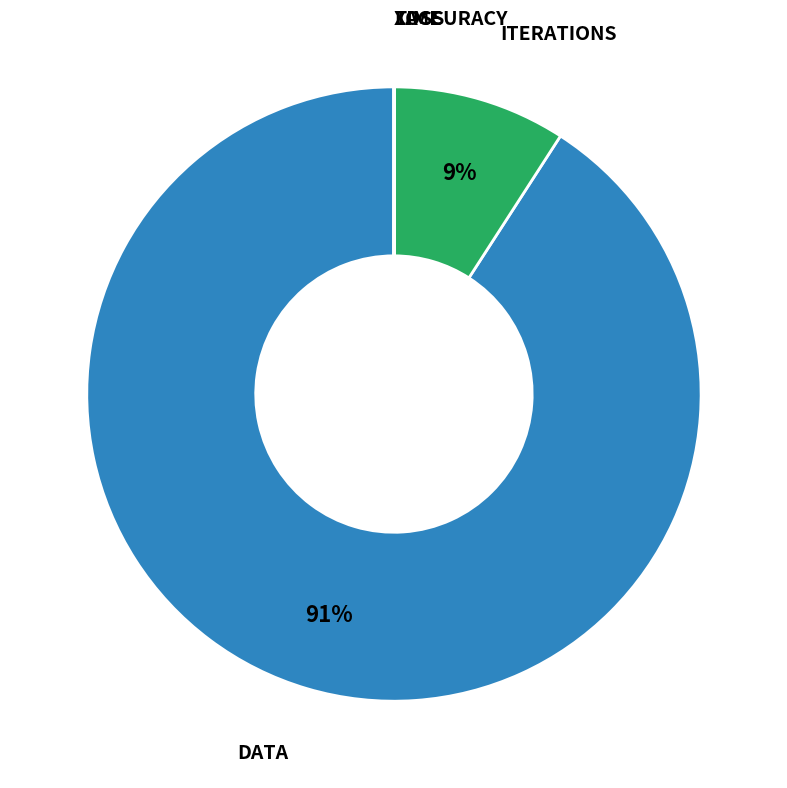

To the nearest percent, what is the average slice percentage?

20%